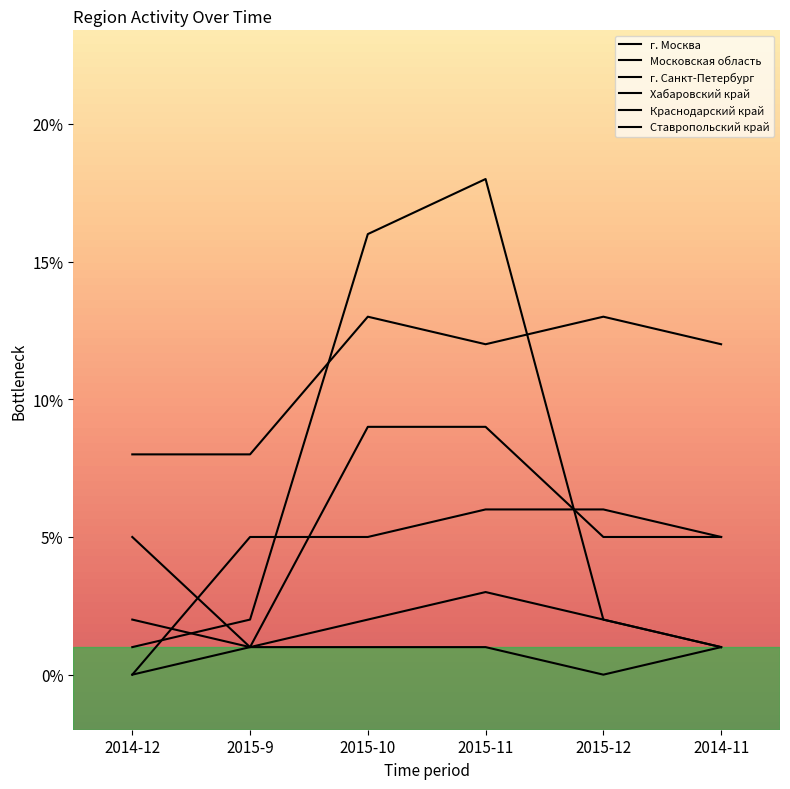

What is the total value across all series at 2015-12?

28